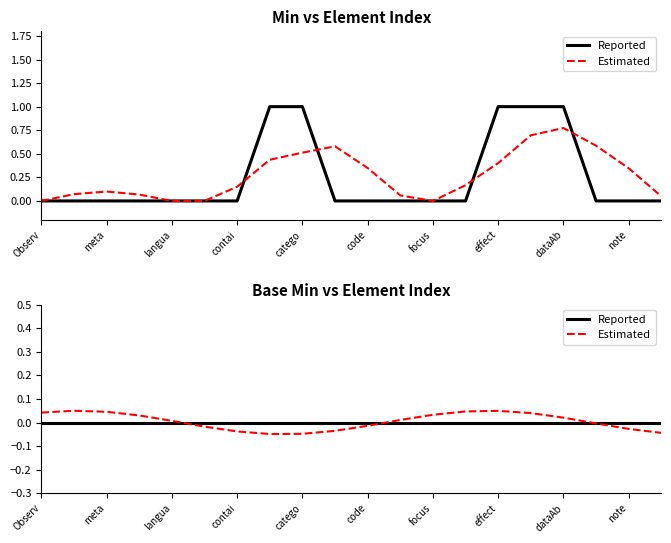

True or false: Reported has more than 0 points higher than both neighbors.

False